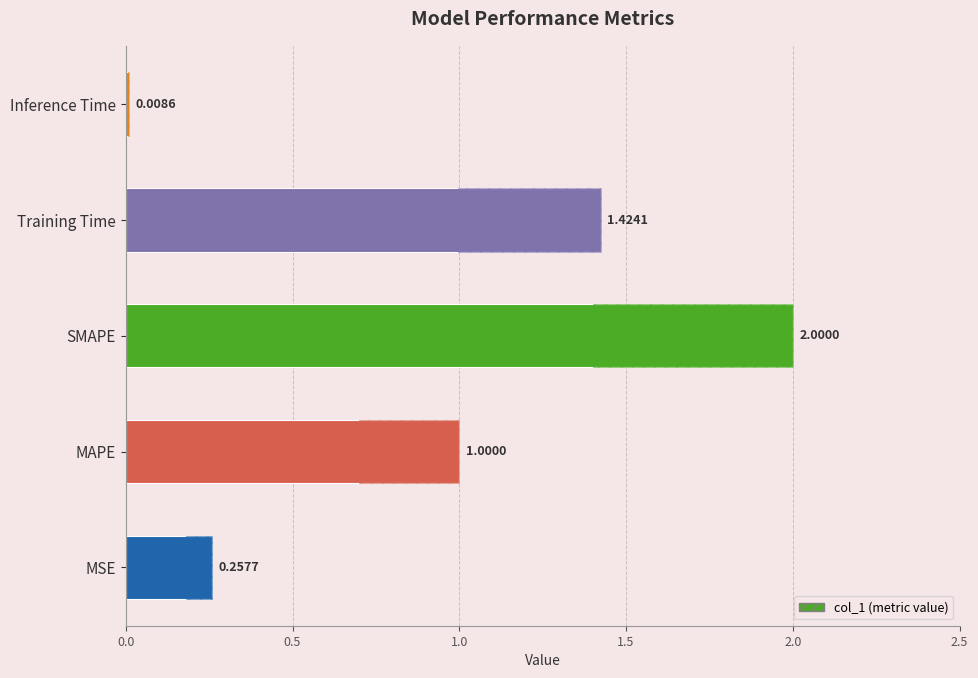

Does the chart contain any negative values?

No